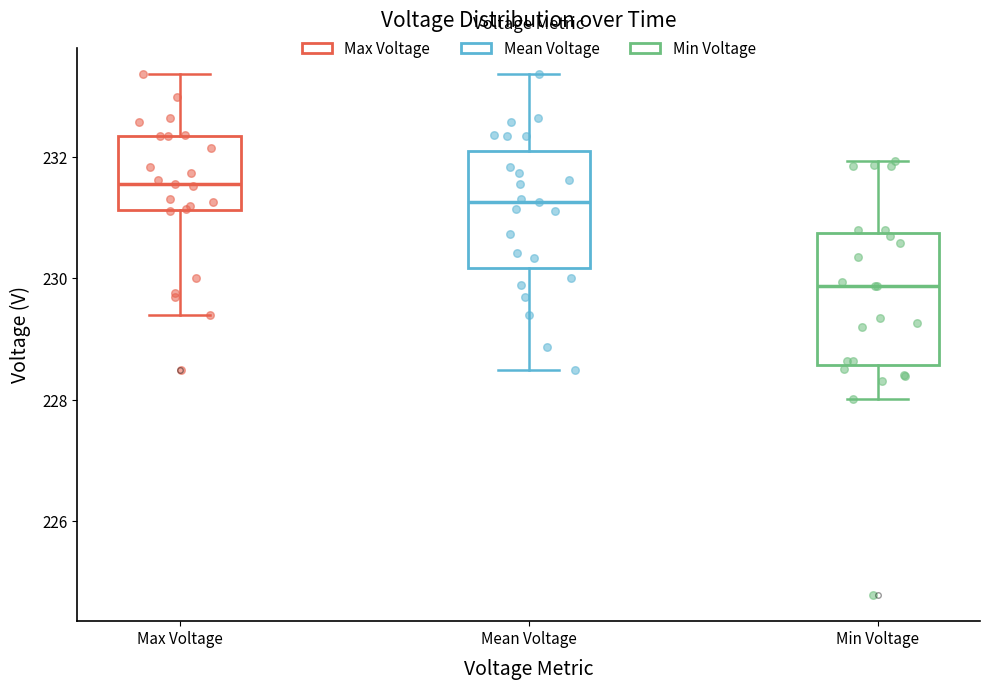

Reading left to right, read every box against the y-axis: the position of its median line, the range the box covers, and the ends of its whiskers. The values are not printed on the chart, so give them approximately, as read against the axis.

Max Voltage: median 231.6, box 231.2 to 232.4, whiskers 229.4 to 233.4
Mean Voltage: median 231.2, box 230.2 to 232.0, whiskers 228.4 to 233.4
Min Voltage: median 229.8, box 228.6 to 230.8, whiskers 228.0 to 232.0